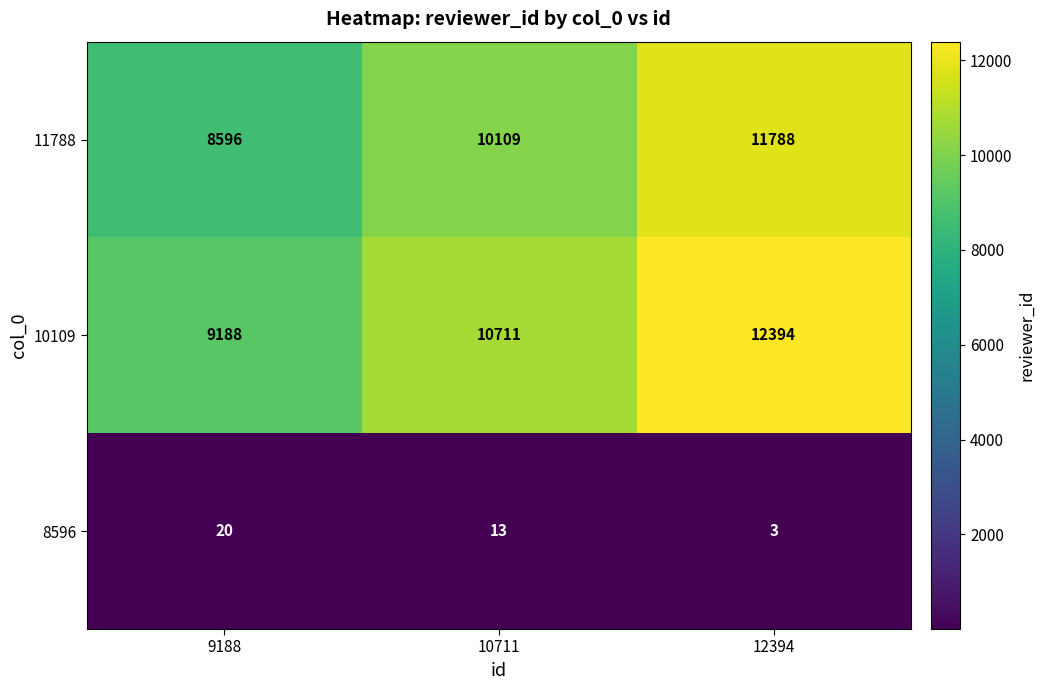

What is the difference between the 10109 values at 12394 and 10711?

1683